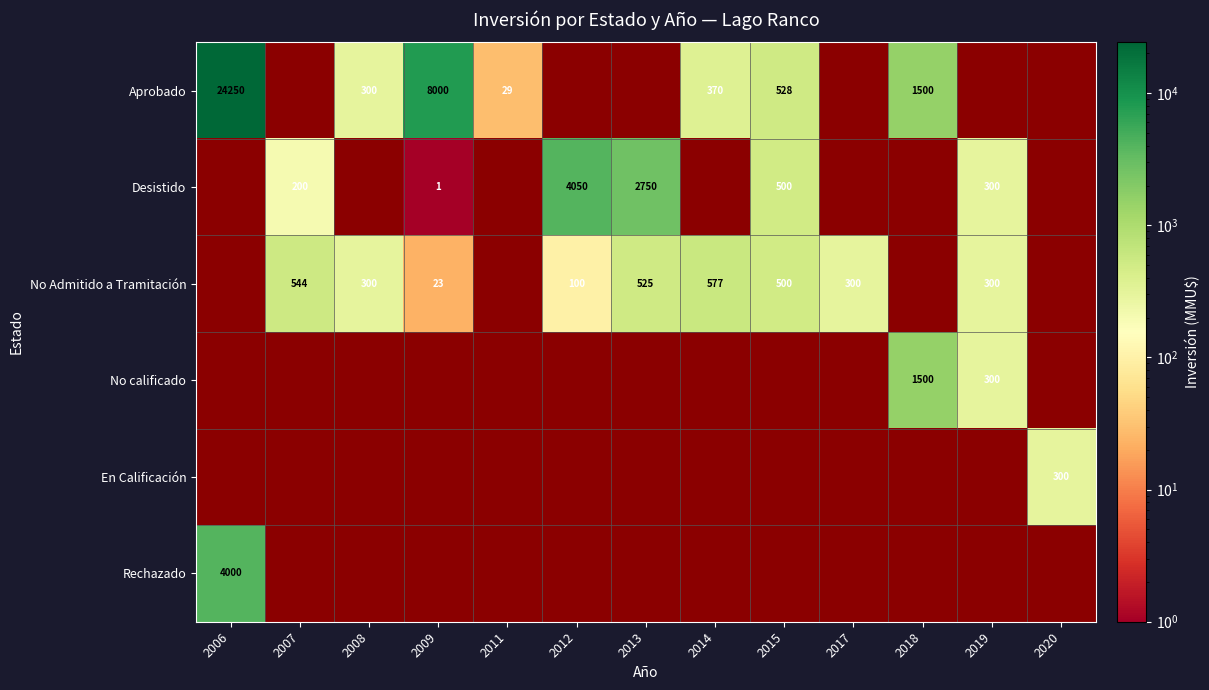

Count the number of data series in this chart.

6